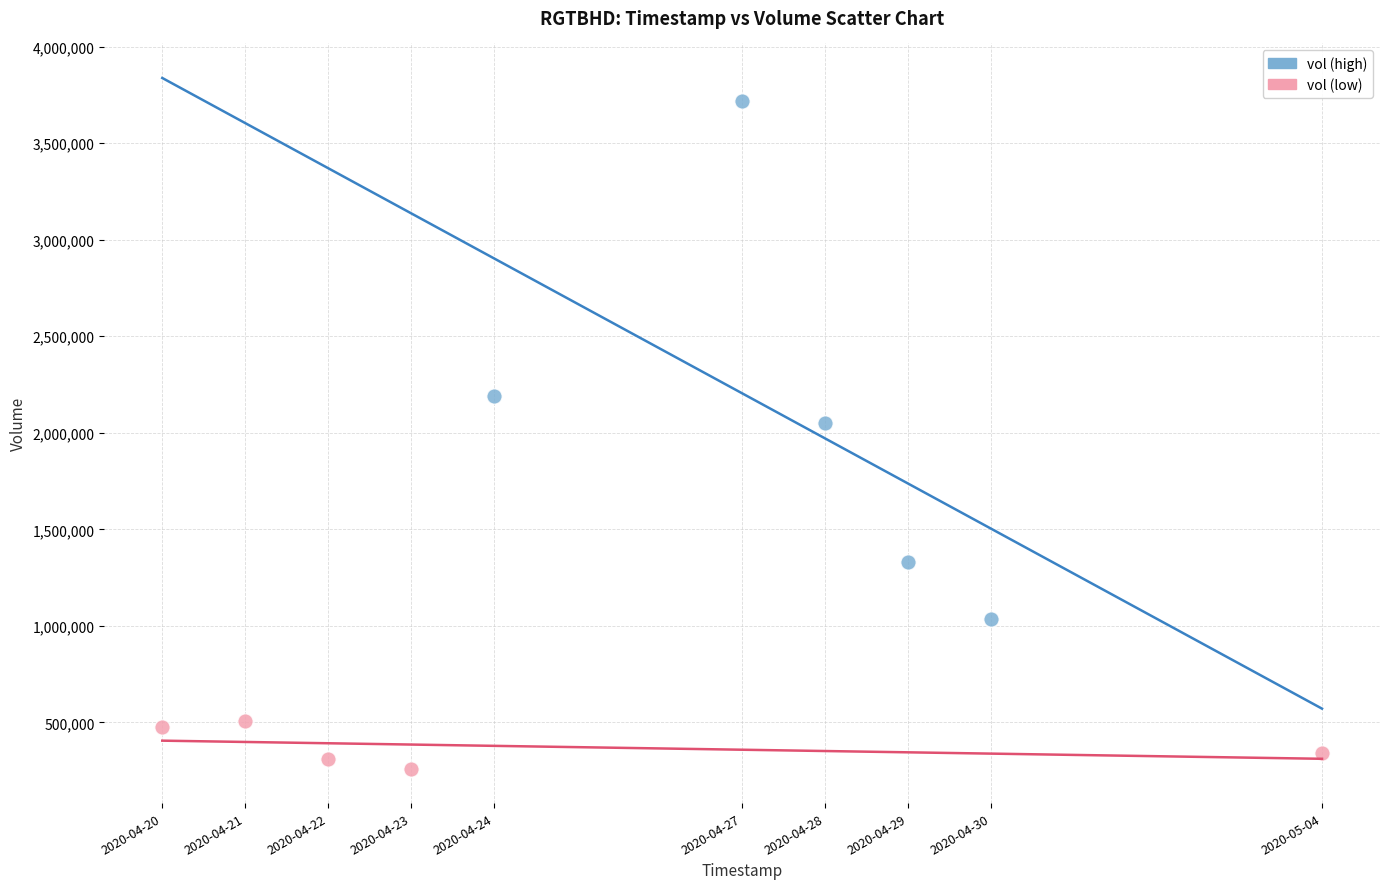

Which series has the widest spread of Y values?

vol (high)